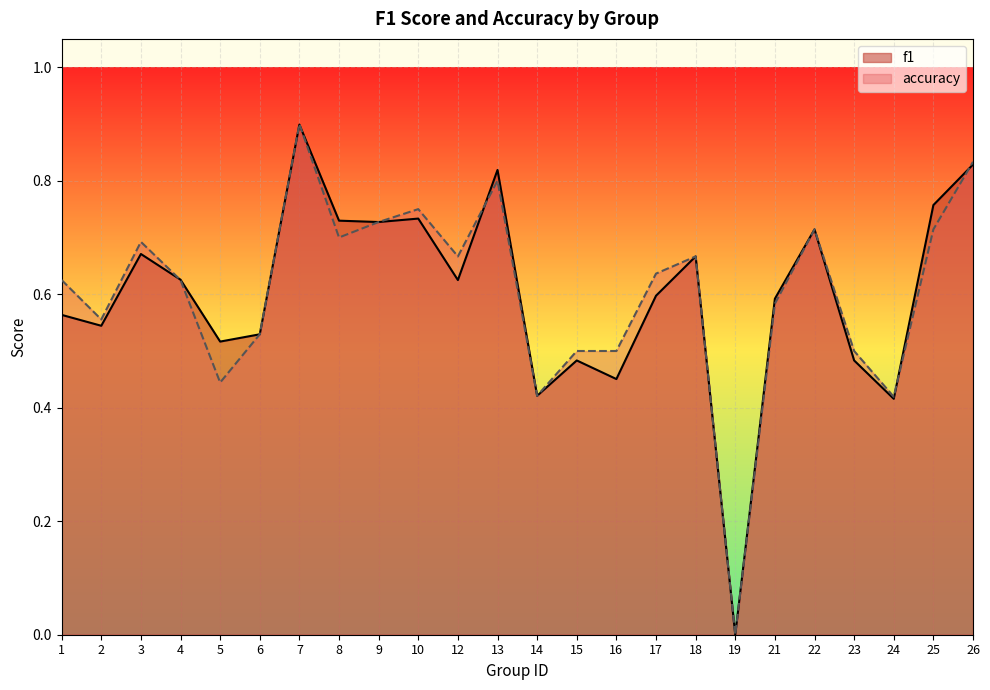

What is the value of the accuracy point at the 17th from the left?

0.7